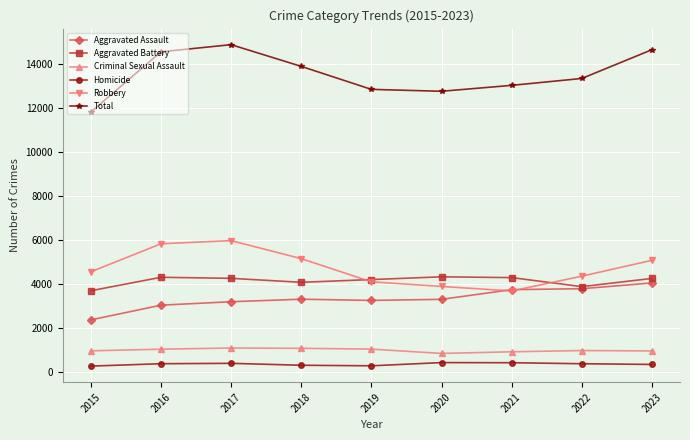

What is the value of the Criminal Sexual Assault point at the 5th from the left?

1032